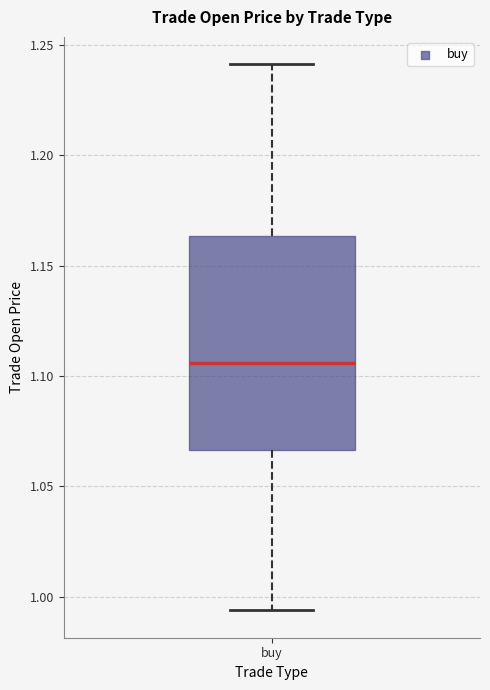

Transcribe this box plot: give where the median line is, the range the box spans, and where the two whiskers end, as read against the y-axis. The values are not printed on the chart, so give them approximately, as read against the axis.

median 1.105, box 1.065 to 1.165, whiskers 0.995 to 1.240